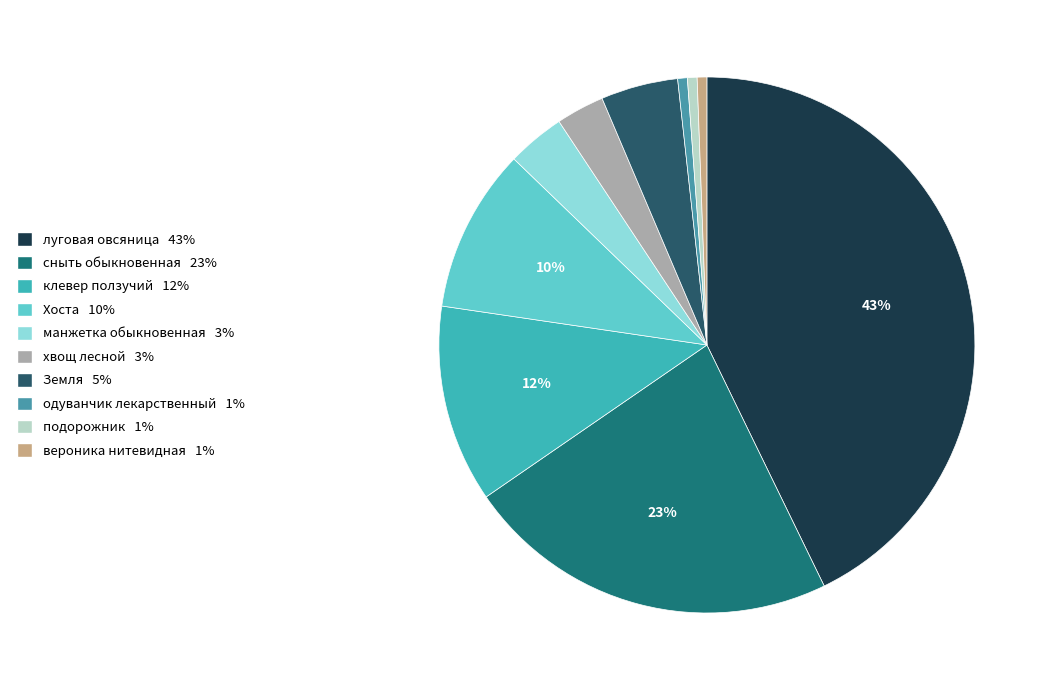

To the nearest percent, what is the difference between the клевер ползучий and вероника нитевидная slice percentages?

11%